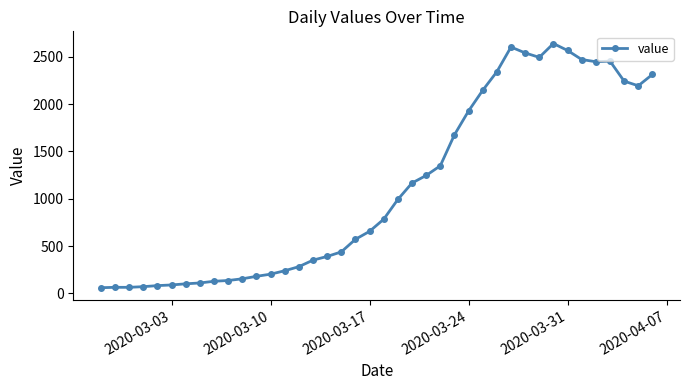

What is the greatest value displayed?

2639